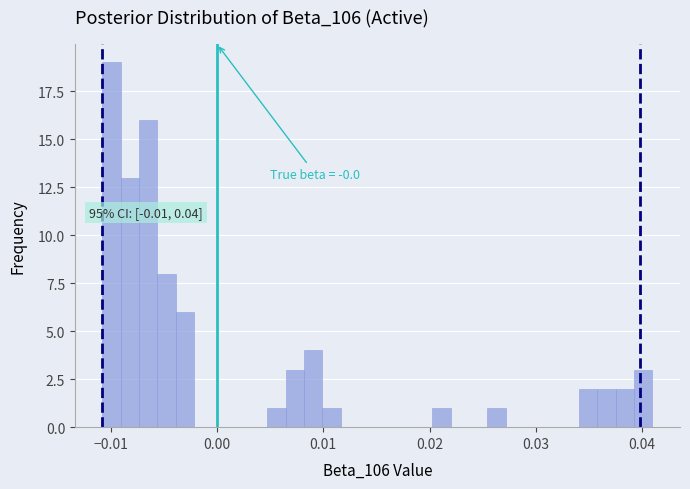

Around what value on the x-axis is the tallest bar? Give the approximate position of its centre, as read against the axis.

-0.010